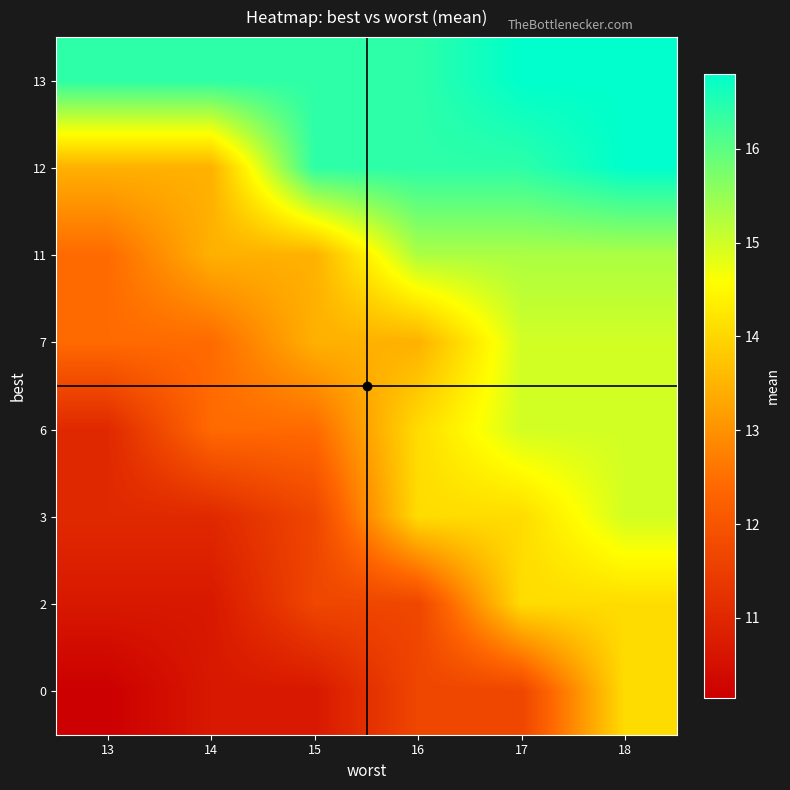

Reading left to right, transcribe all the data shown in this chart.

row_0: 16.4	16.4	16.4	16.4	16.8	16.8
row_1: 13.4	13.4	16.4	16.4	16.4	16.8
row_2: 12.4	13.4	13.4	15.3	15.3	15.3
row_3: 12.4	12.4	13.4	13.4	15.0	15.0
row_4: 11.0	12.4	12.4	14.1	15.0	15.0
row_5: 11.0	11.0	11.7	14.1	14.1	15.0
row_6: 10.7	10.7	11.7	11.7	14.1	14.1
row_7: 10.1	10.7	10.7	11.7	11.7	14.1